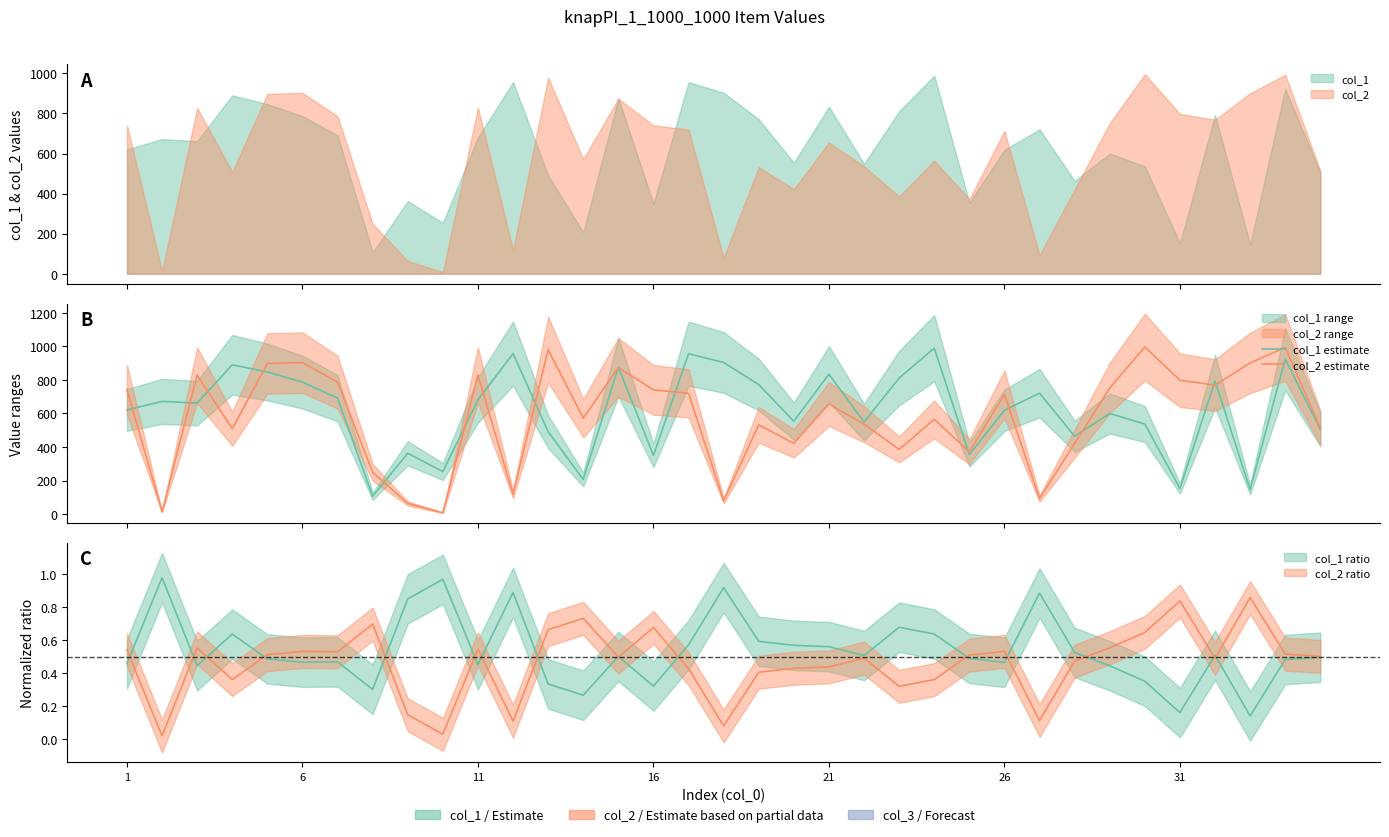

What is the difference between the second highest and minimum values in the col_2 estimate series?

985